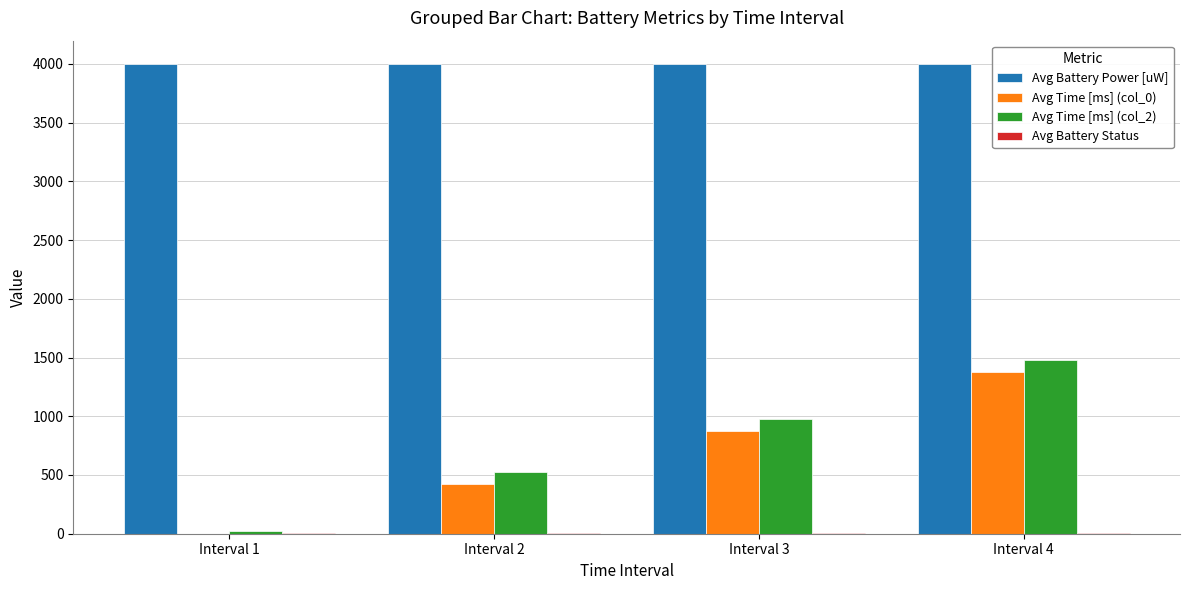

The value of Avg Time [ms] (col_0) at Interval 2 is 717. True or false?

False